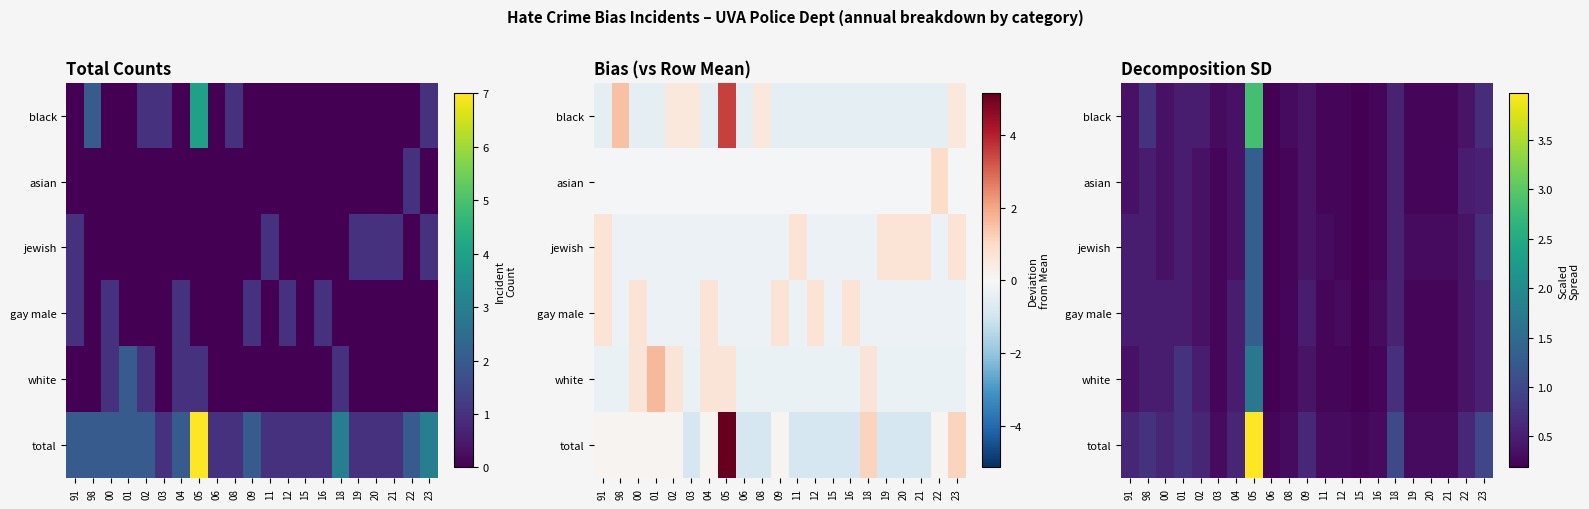

What is the spread (max minus min) of values at 12?

0.1